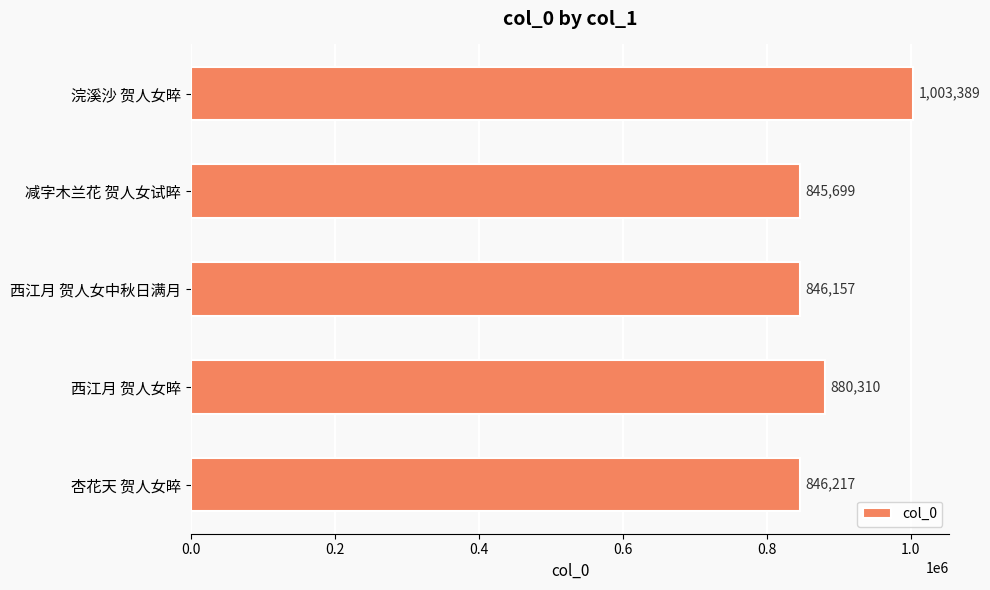

List the labels in order of value, largest first.

浣溪沙 贺人女晬, 西江月 贺人女晬, 杏花天 贺人女晬, 西江月 贺人女中秋日满月, 减字木兰花 贺人女试晬